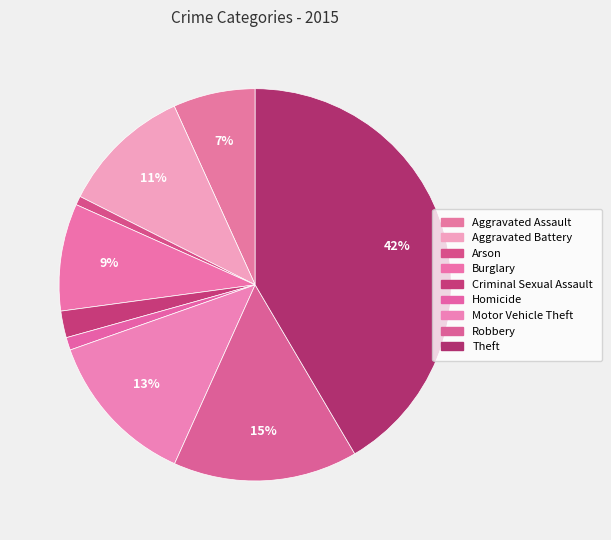

Which has a higher value, Criminal Sexual Assault or Burglary?

Burglary